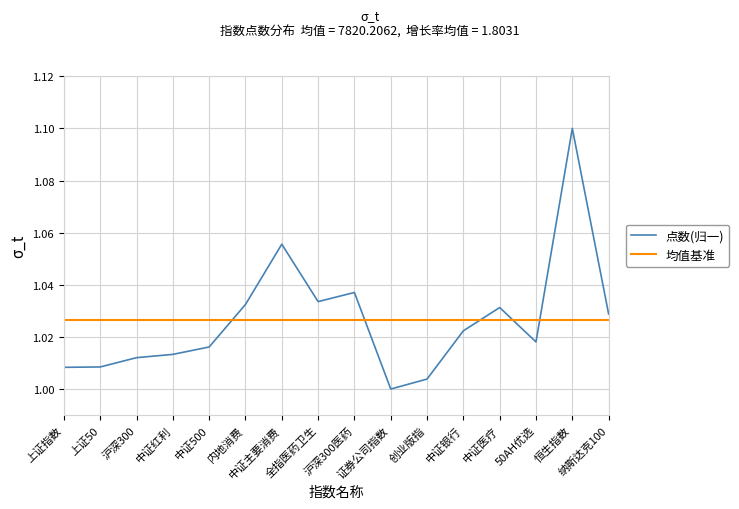

List the labels in order of value, smallest first.

证券公司指数, 创业版指, 上证指数, 上证50, 沪深300, 中证红利, 中证500, 50AH优选, 中证银行, 纳斯达克100, 中证医疗, 内地消费, 全指医药卫生, 沪深300医药, 中证主要消费, 恒生指数